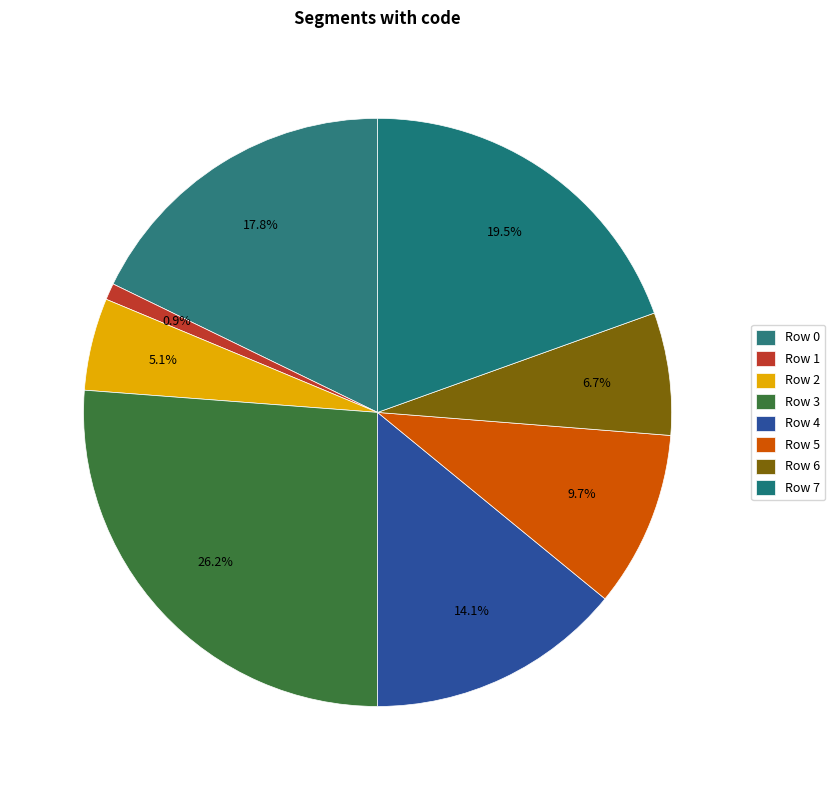

To the nearest percent, what is the average slice percentage?

12%